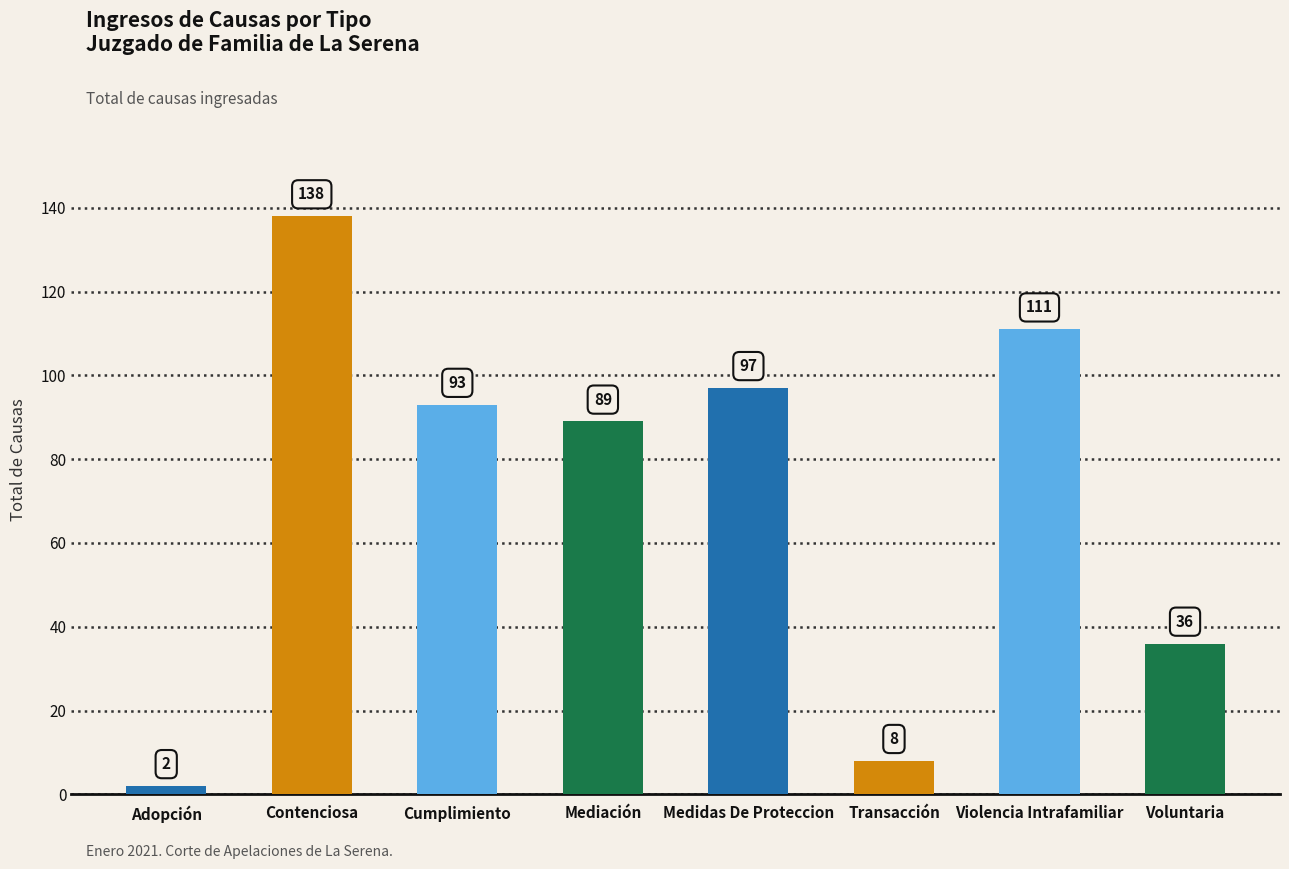

At which label is the value closest to 70?

Mediación